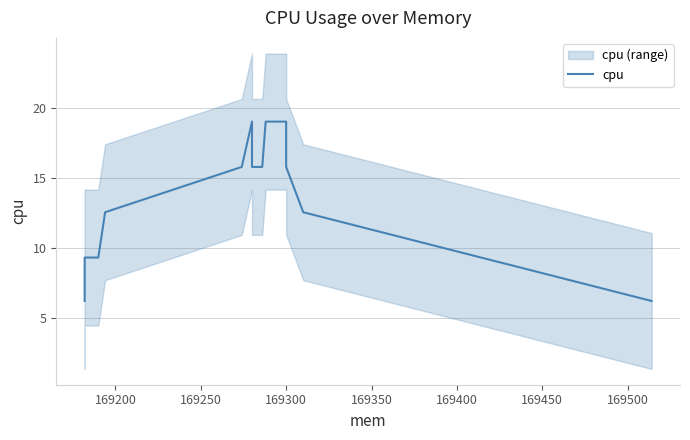

True or false: the data has more than 2 interior local peaks.

False